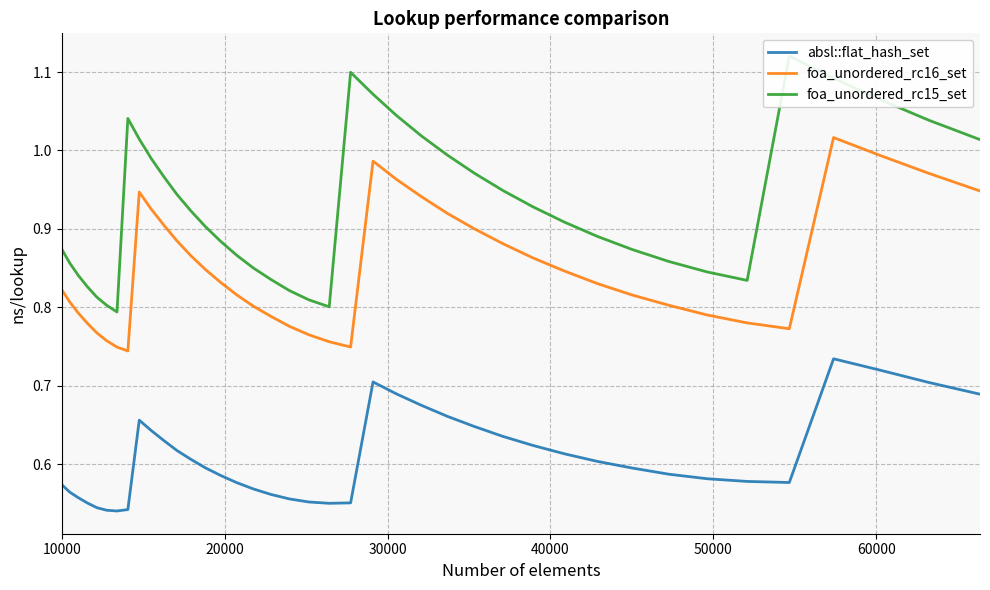

True or false: foa_unordered_rc16_set and absl::flat_hash_set intersect in this chart.

False